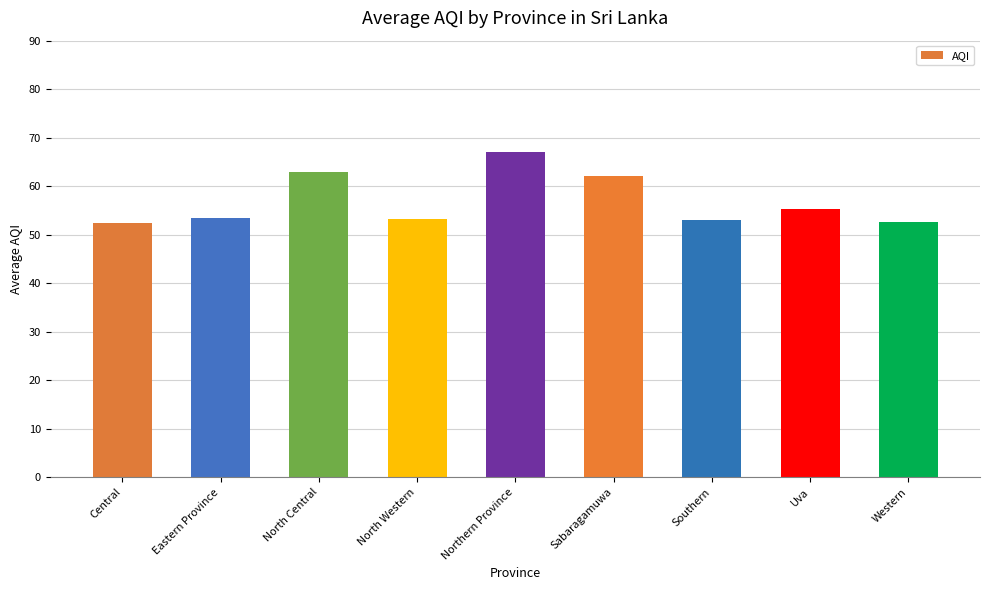

How many data points does each series have?

9